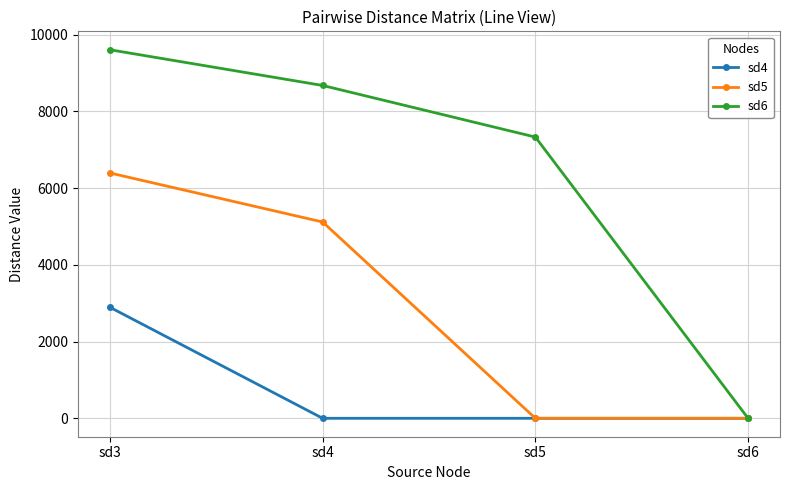

What is the difference between the maximum and minimum values in the sd6 series?

9607